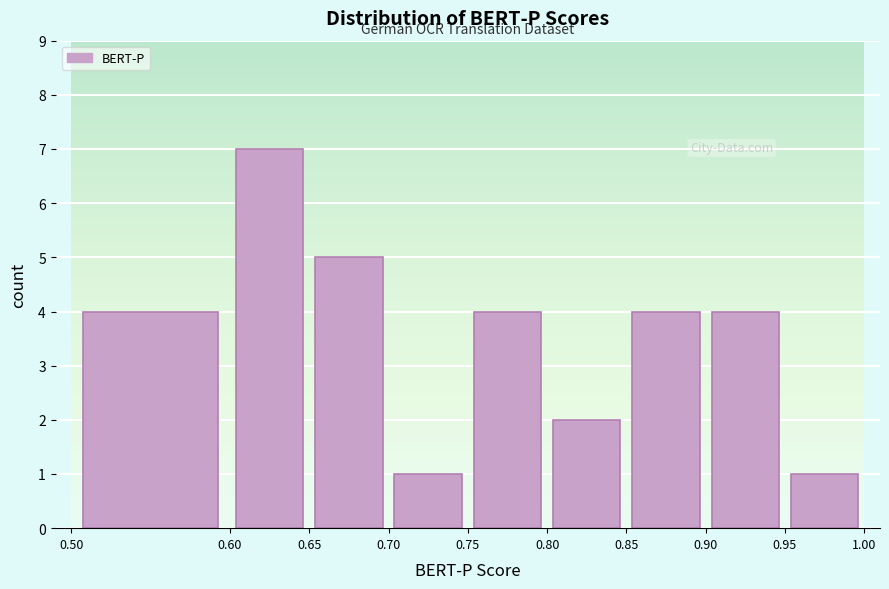

Reading left to right, transcribe this chart: for each bar, give the range it covers on the x-axis and its height. The values are not printed on the chart, so give them approximately, as read against the axis.

0.50 to 0.60: 4
0.60 to 0.65: 7
0.65 to 0.70: 5
0.70 to 0.75: 1
0.75 to 0.80: 4
0.80 to 0.85: 2
0.85 to 0.90: 4
0.90 to 0.95: 4
0.95 to 1.00: 1